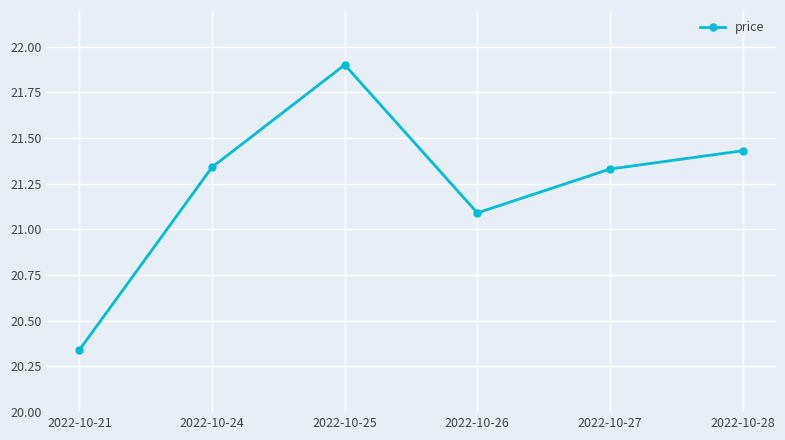

What is the average value?

21.2